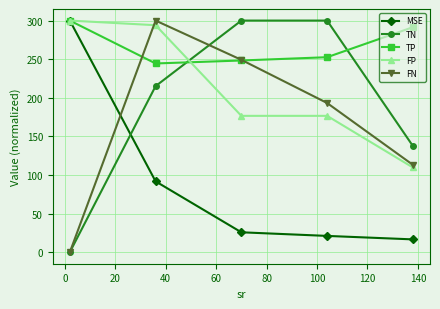

True or false: TN and TP intersect in this chart.

True